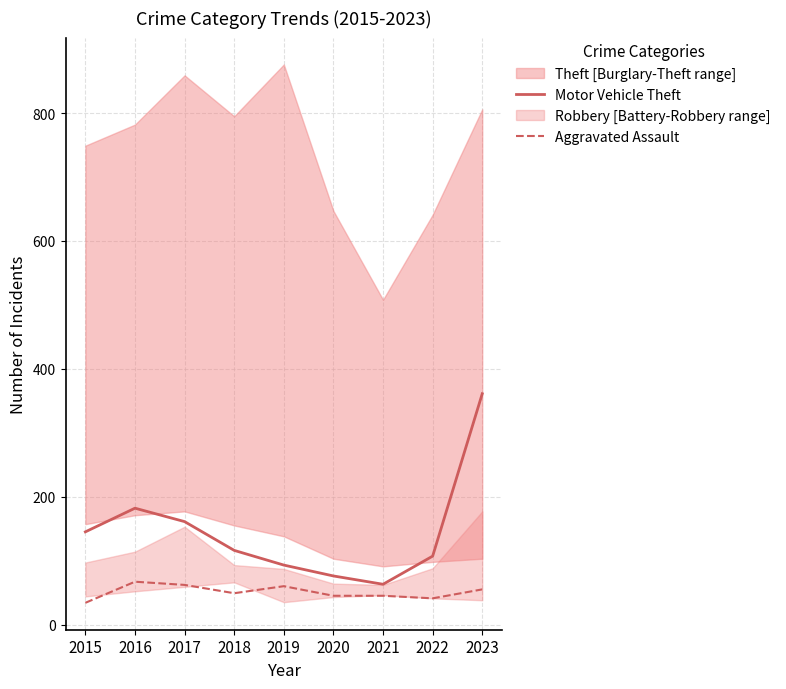

Where is the first local minimum for Motor Vehicle Theft?

2021